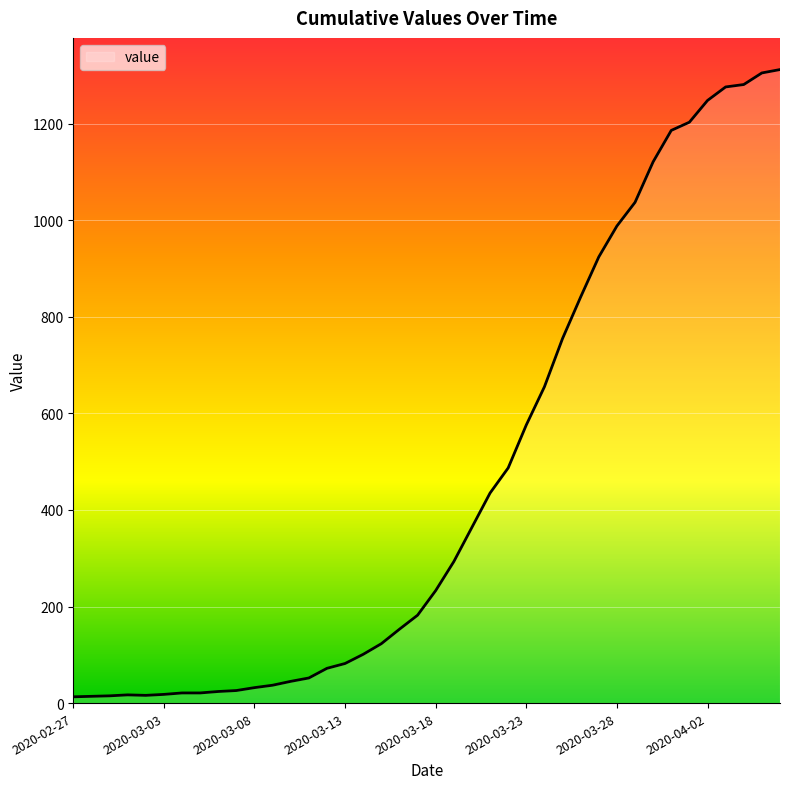

What is the maximum value shown in the chart?

1312